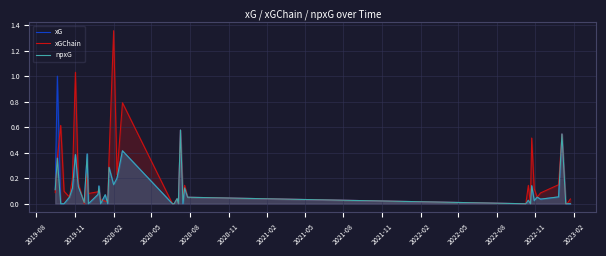

Rank the series by their maximum value, from highest to lowest.

xGChain, xG, npxG